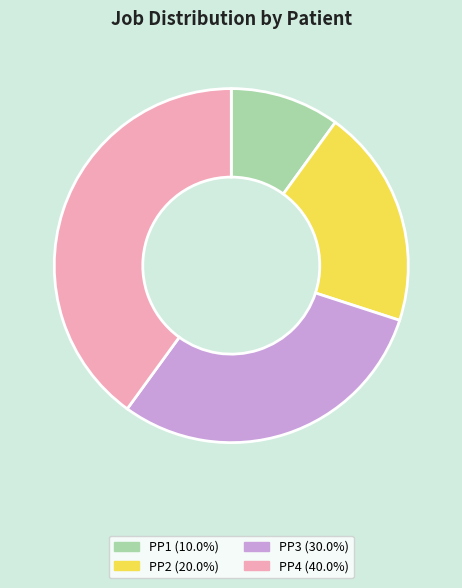

What is the largest slice in the pie chart?

PP4